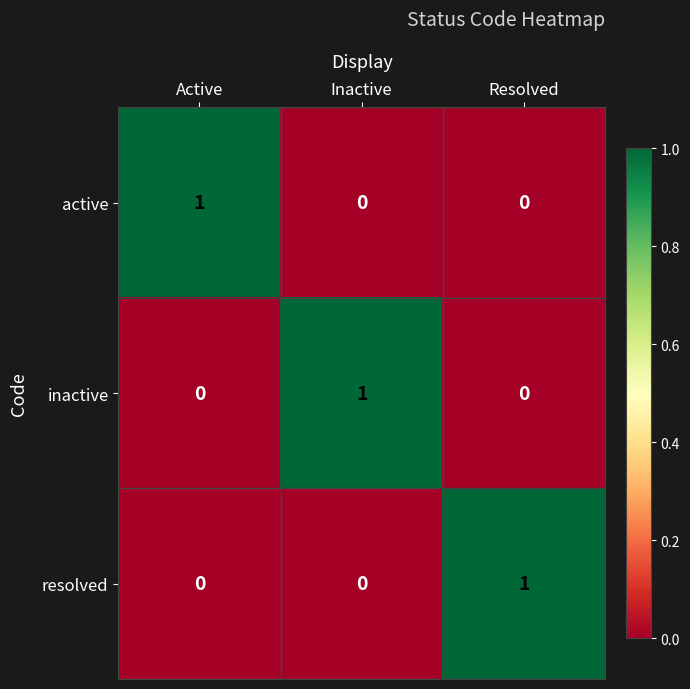

Is the value of active at Inactive greater than the value of resolved at Resolved?

No